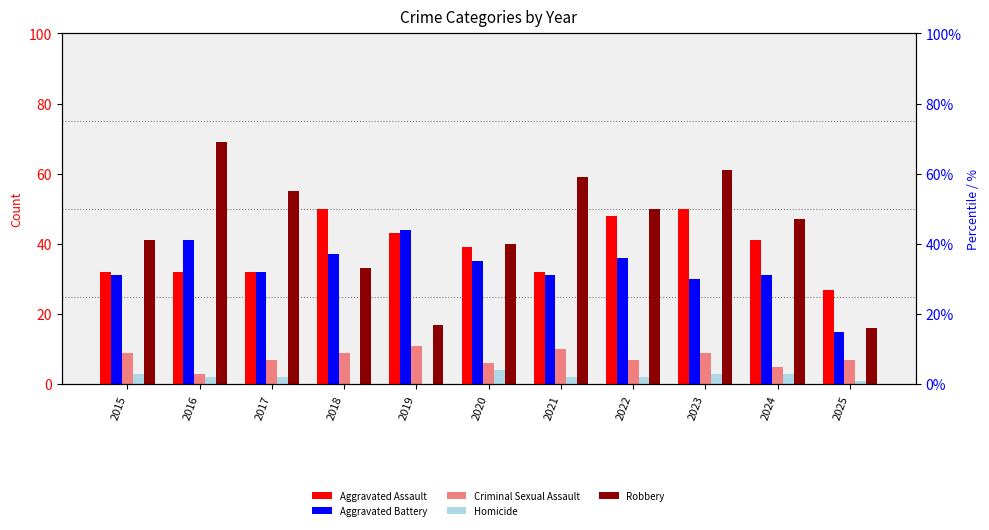

Which series changed the most between 2018 and 2019?

Robbery